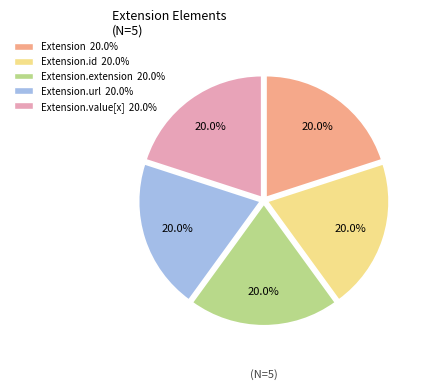

Does any single category account for the majority?

No